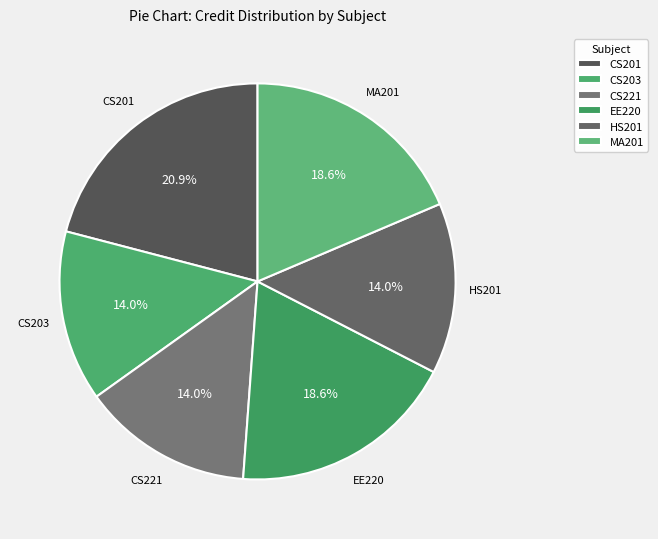

To the nearest percent, what percentage of the pie is EE220?

19%